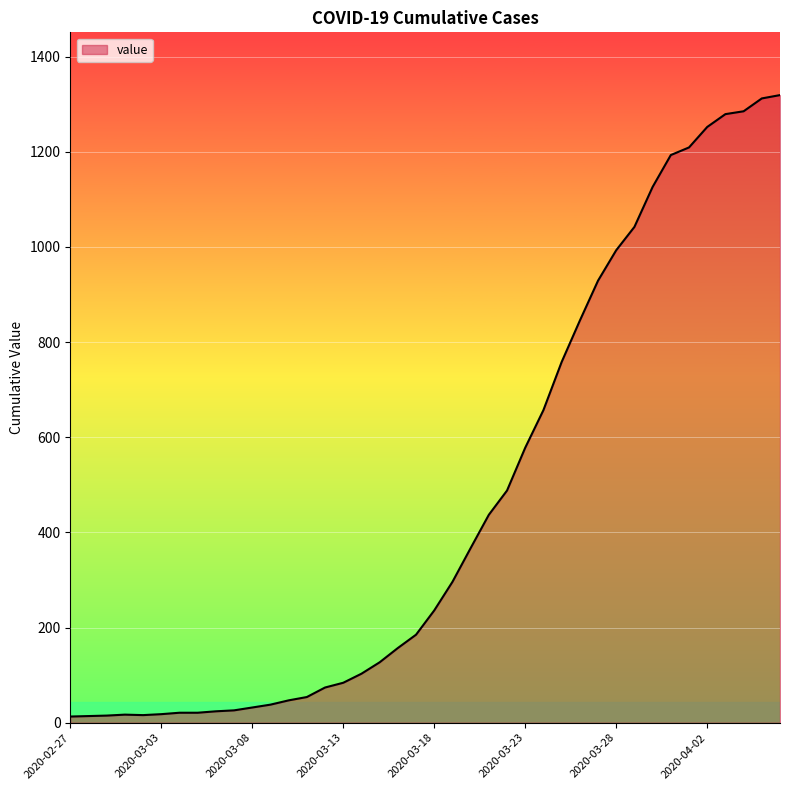

What is the difference between the maximum and minimum values?

1306